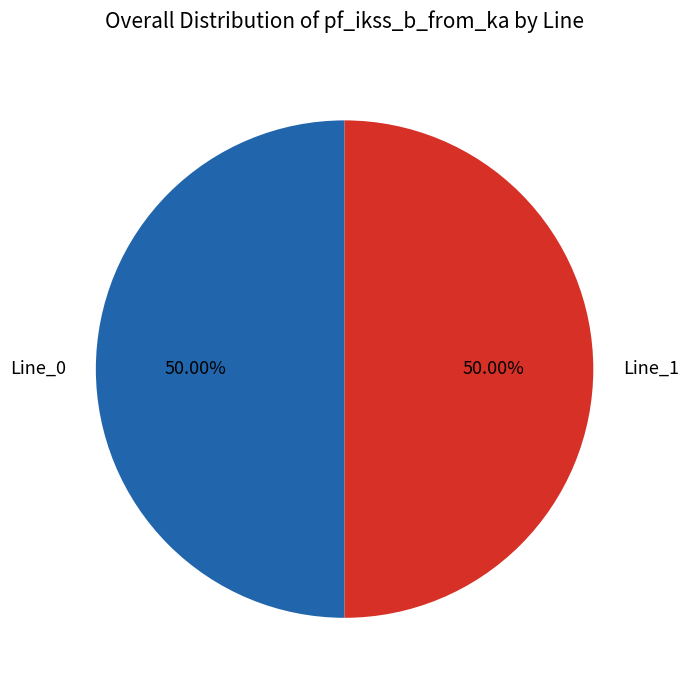

What is the ratio of the value at Line_1 to the value at Line_0?

1.0